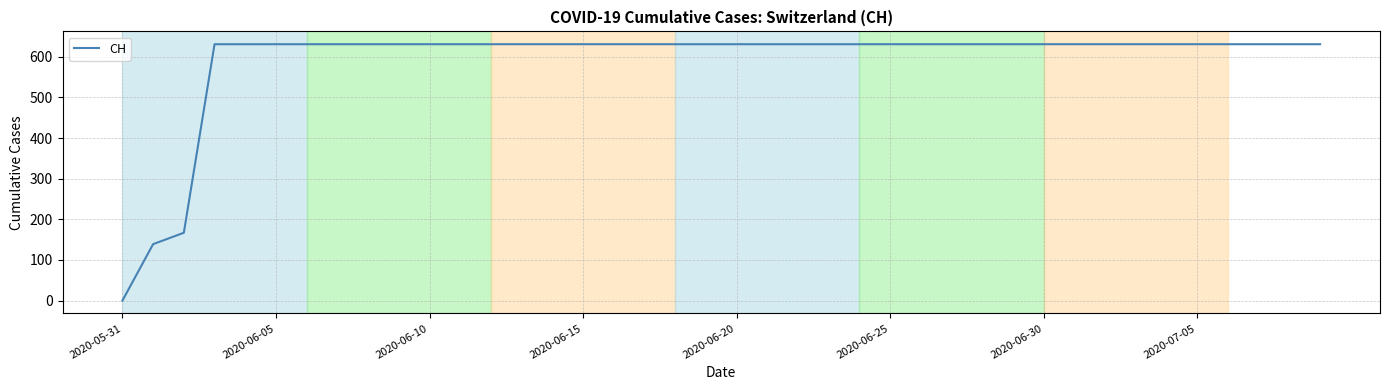

What is the greatest value displayed?

631